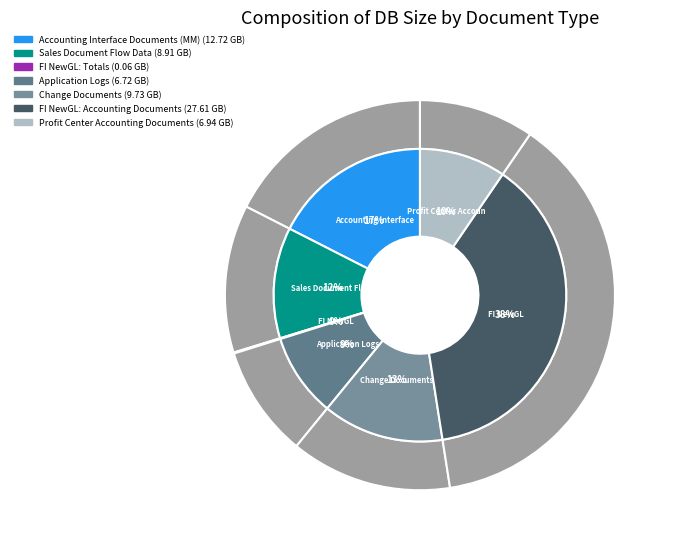

How many slices are in this pie chart?

7